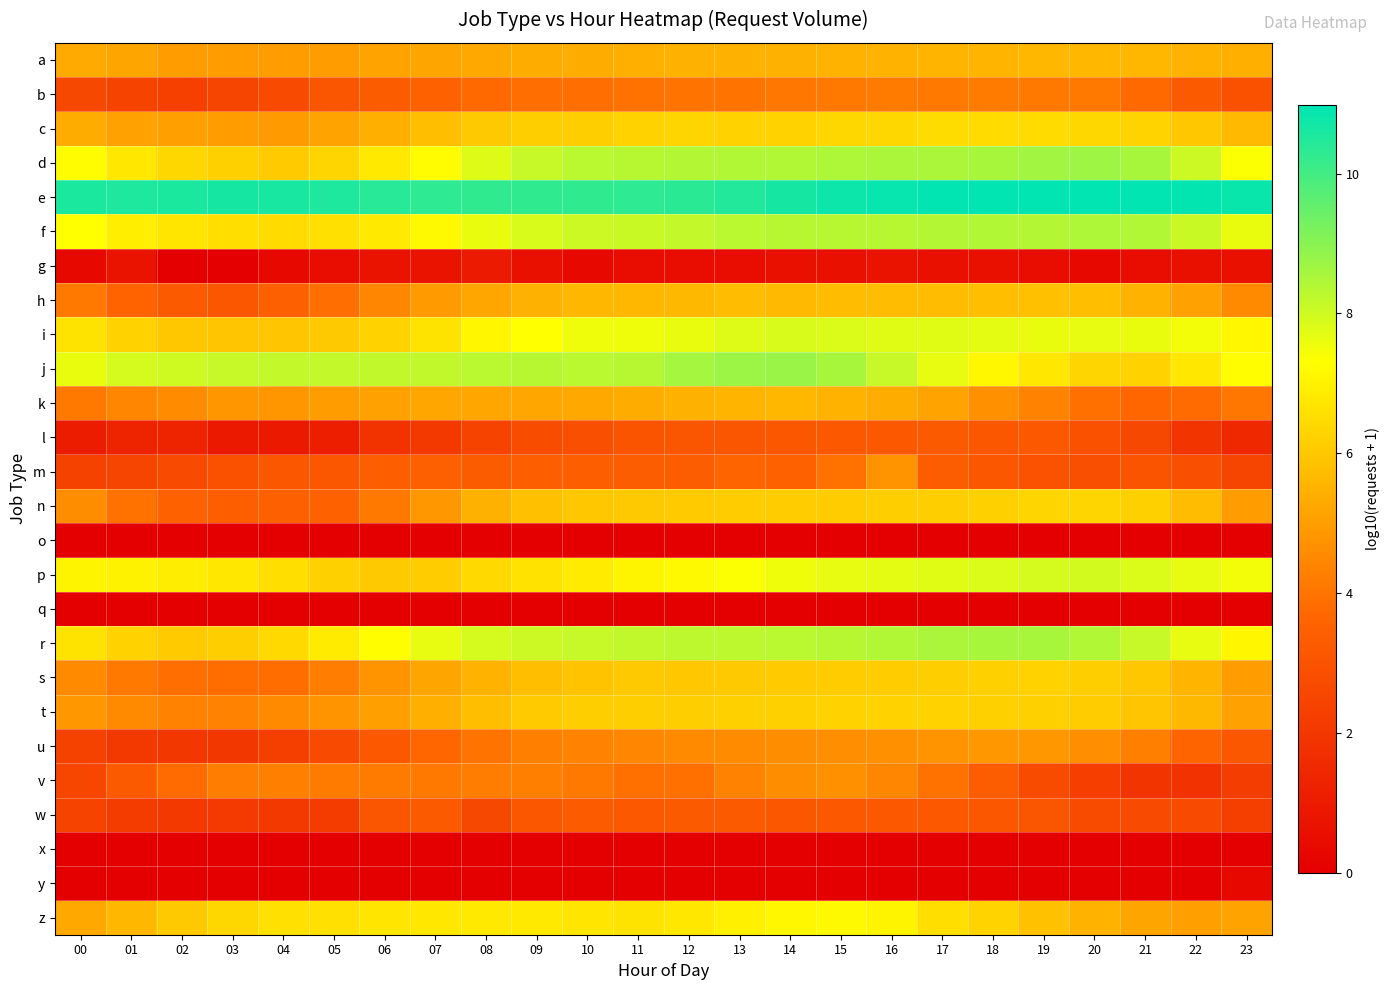

What is the difference between the highest and lowest values at 18?

11.0